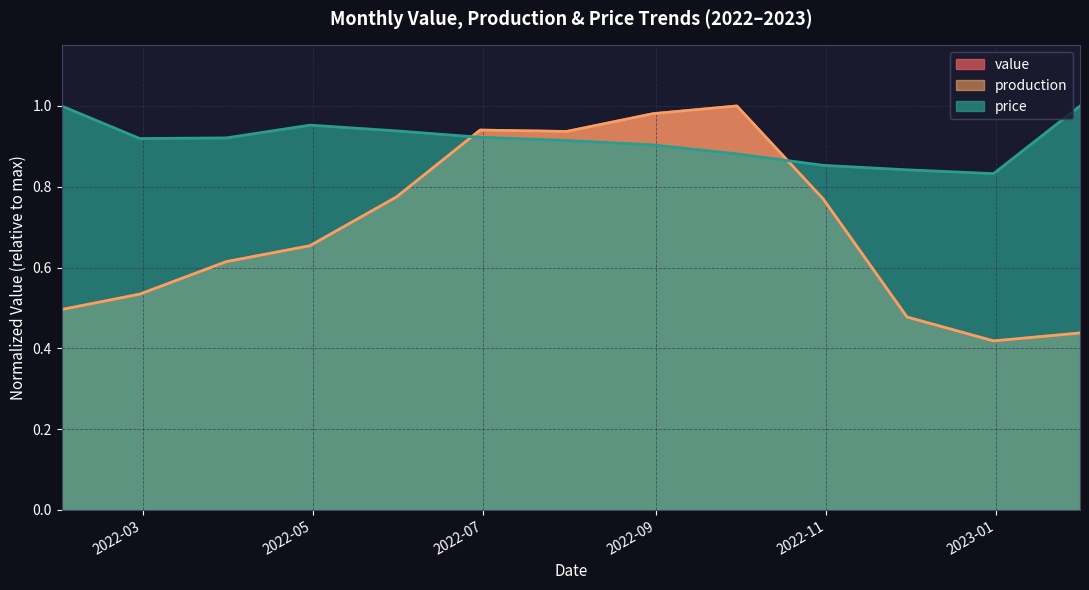

Where is the first local maximum for price?

2022-04-30